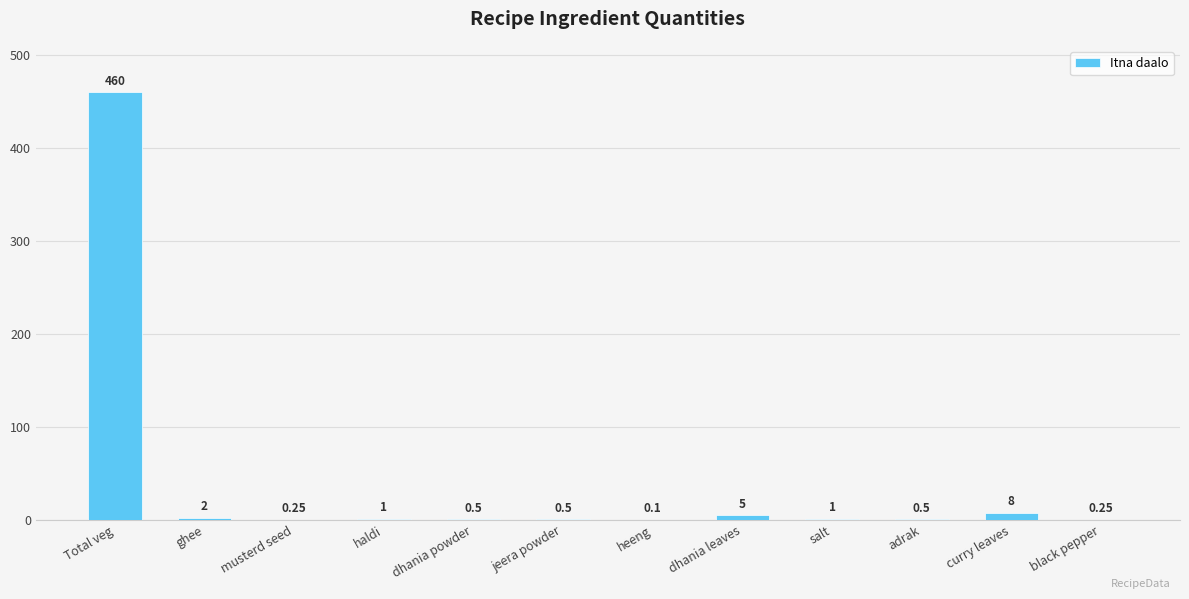

What is the sum of the values at dhania leaves and curry leaves?

13.0